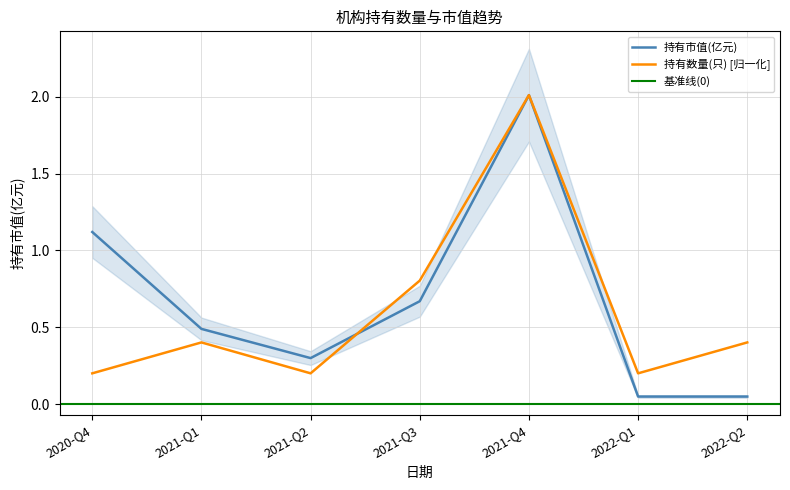

Between which two adjacent categories do 持有数量(只) and 持有市值(亿元) first intersect?

2021-Q2 and 2021-Q3